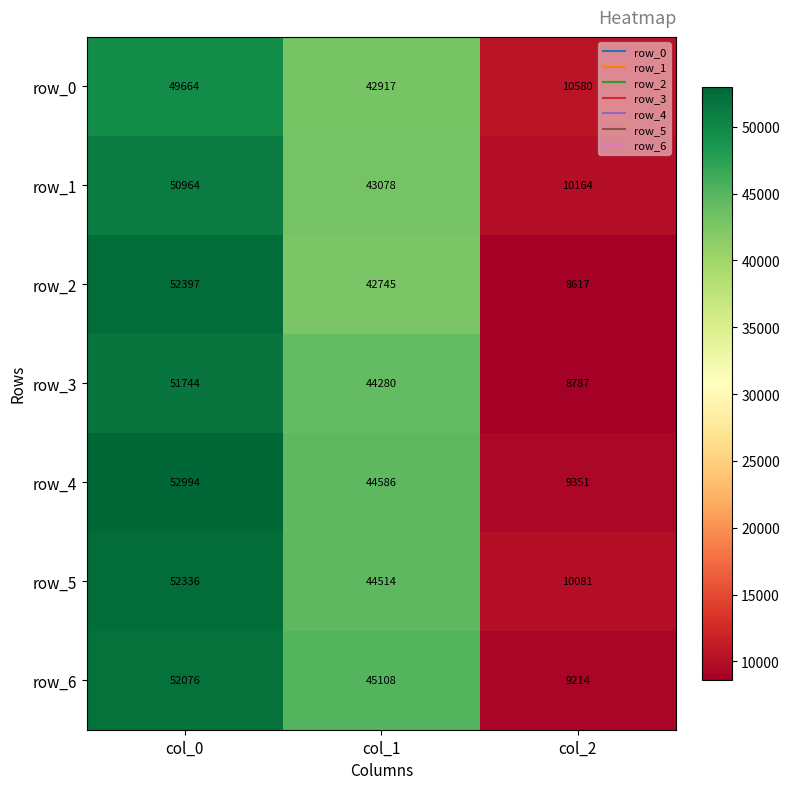

What is the difference between the row_3 values at col_0 and col_1?

7464